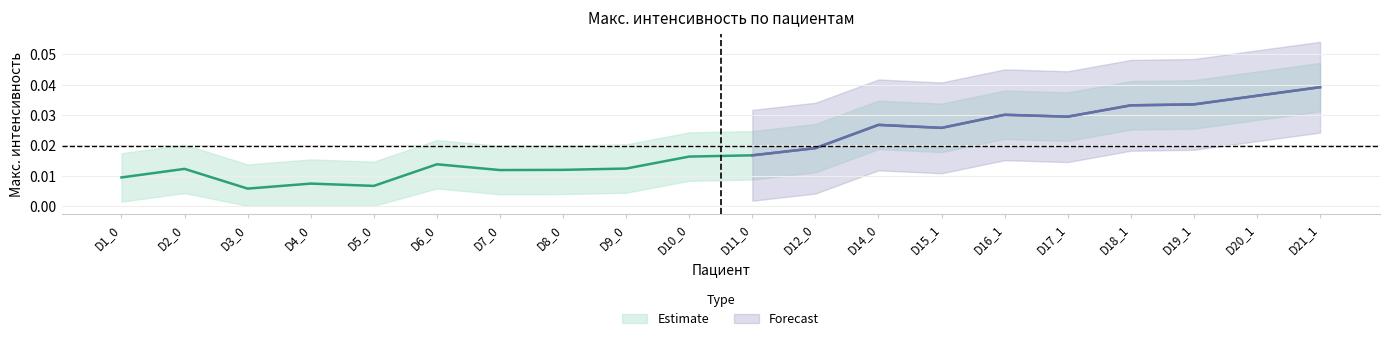

Rank the categories by value from lowest to highest.

D3_0, D5_0, D4_0, D1_0, D7_0, D8_0, D2_0, D9_0, D6_0, D10_0, D11_0, D12_0, D15_1, D14_0, D17_1, D16_1, D18_1, D19_1, D20_1, D21_1